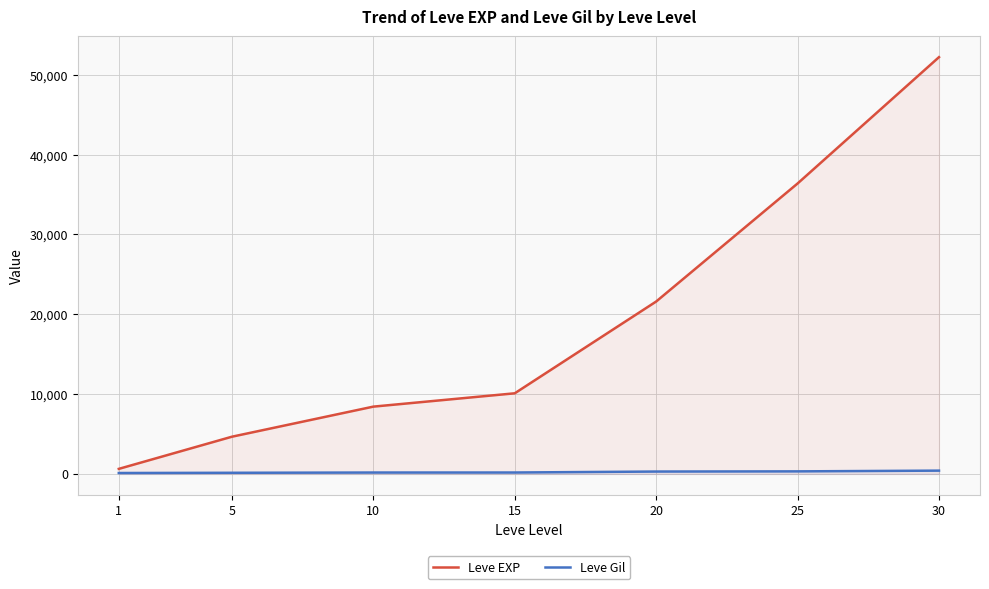

What value does the Leve EXP series have at 15, to the nearest 100?

10100